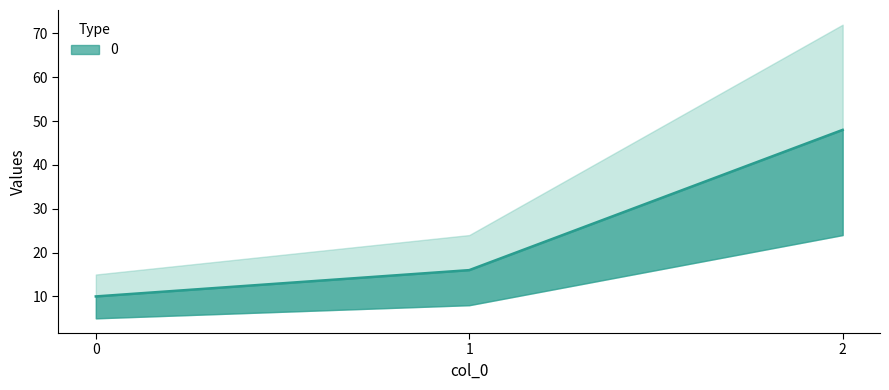

What is the sum of the values at 1 and 0?

26